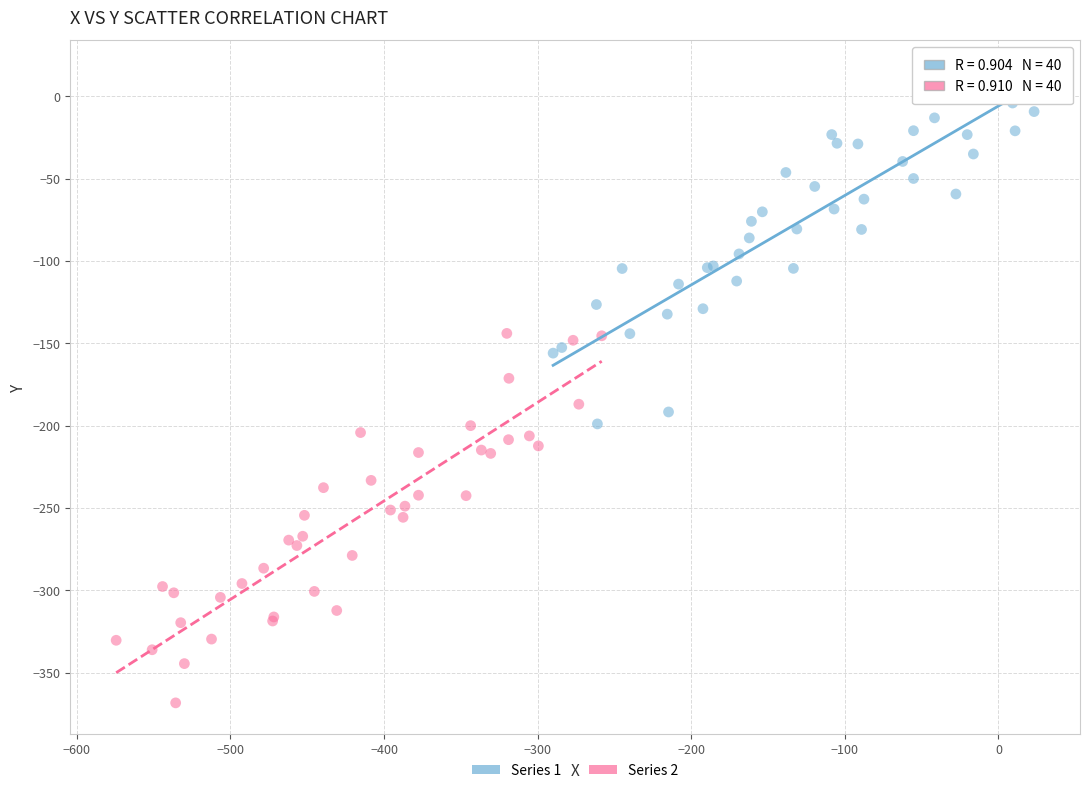

Which series reaches the maximum Y coordinate?

Series 1